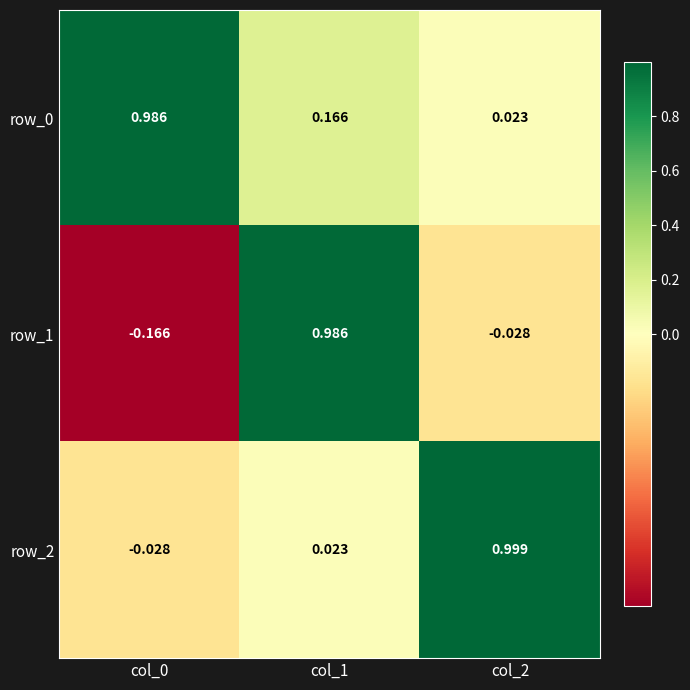

How many values in row_1 are below zero?

2